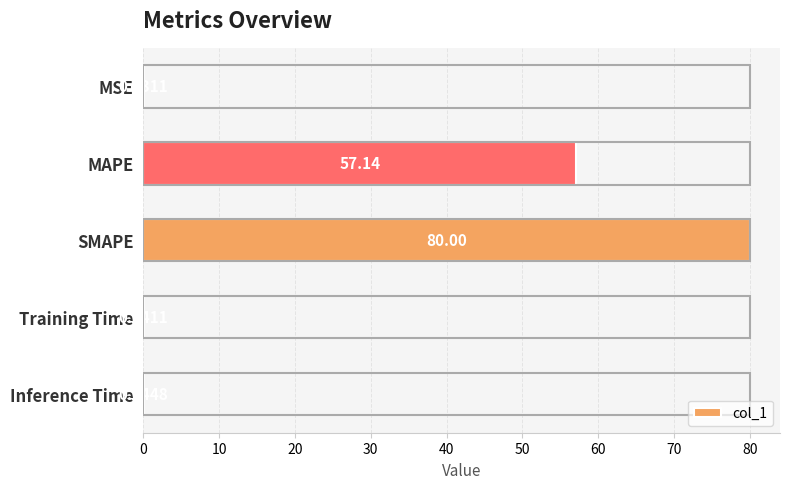

Which has a higher value, MSE or SMAPE?

SMAPE